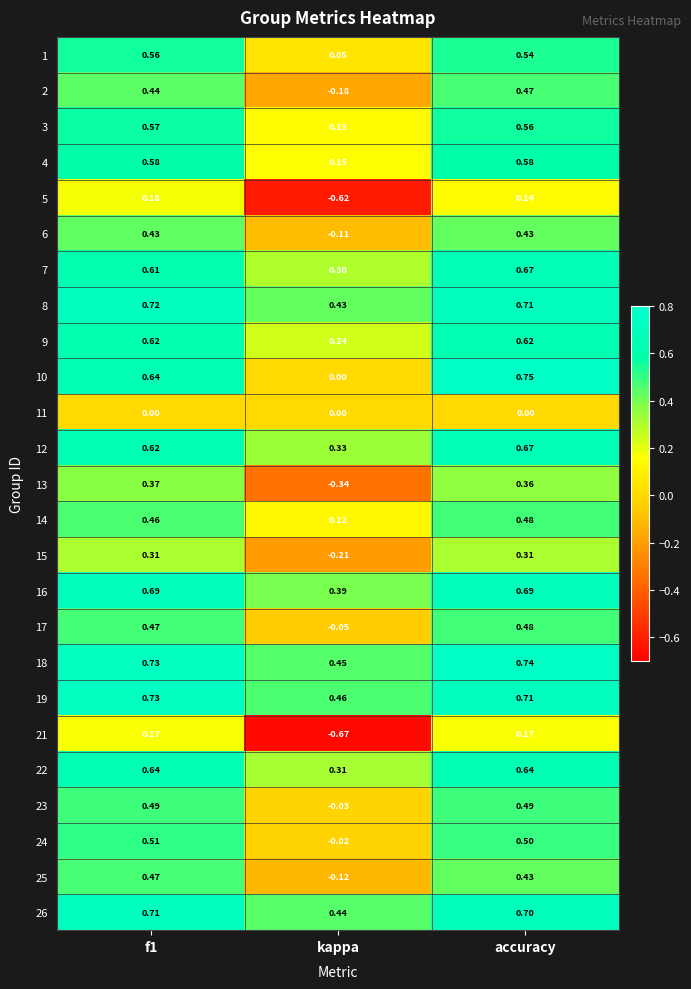

How many values in 17 are above zero?

2